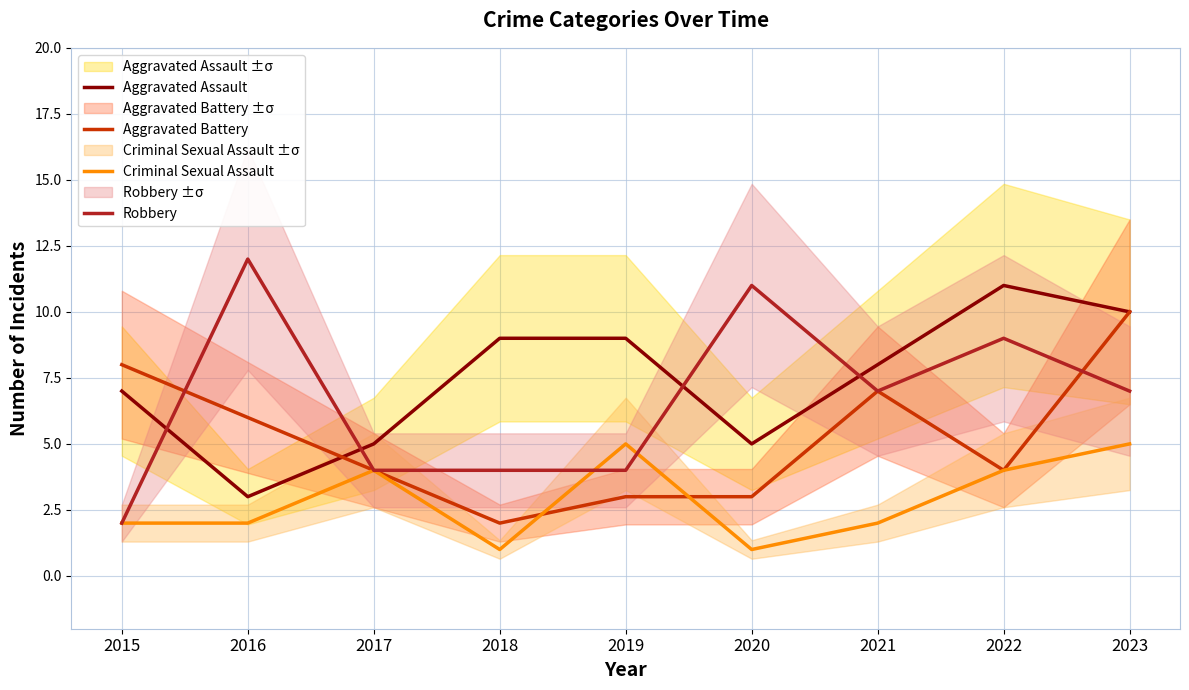

How many data points in Aggravated Battery are less than 4?

3